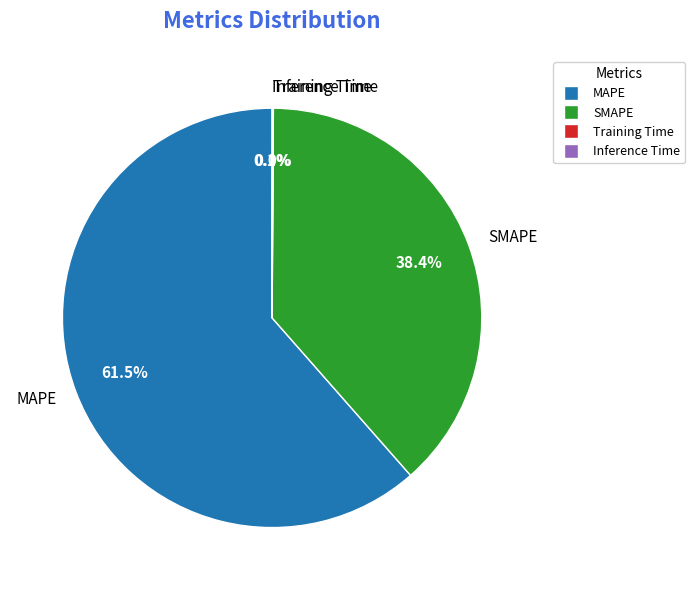

Which category accounts for the majority?

MAPE